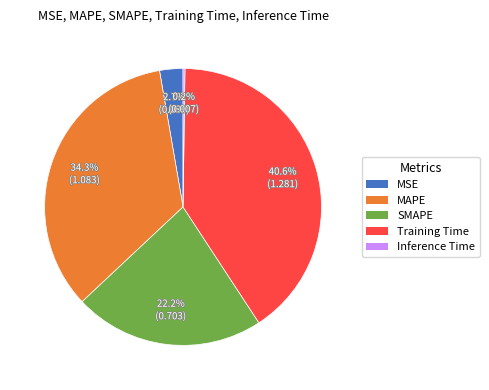

To the nearest percent, what is the average slice percentage?

20%